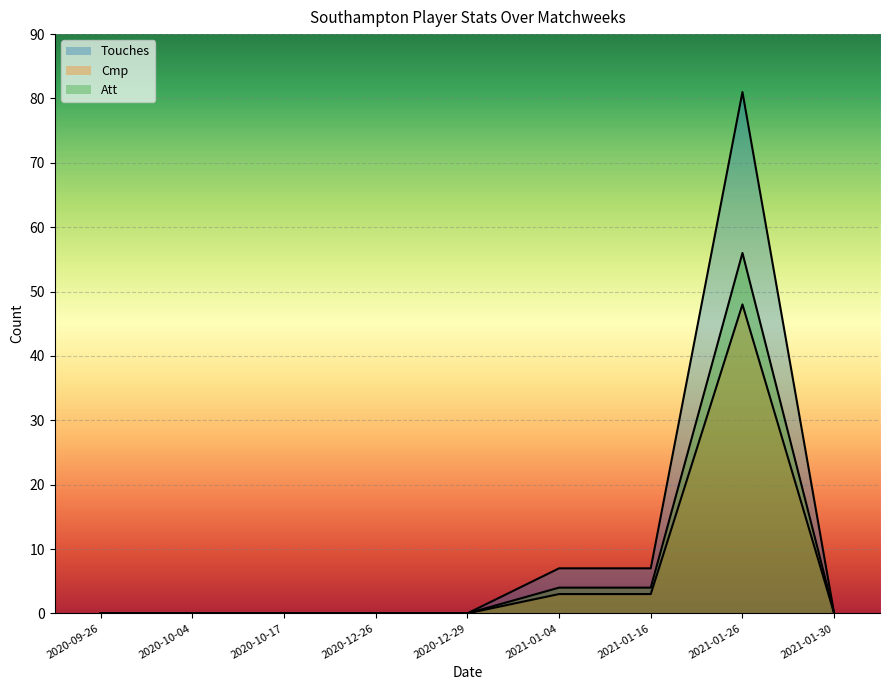

Reading left to right, what are all the values shown in this chart?

Touches: 0	0	0	0	0	7	7	81	0
Cmp: 0	0	0	0	0	3	3	48	0
Att: 0	0	0	0	0	4	4	56	0